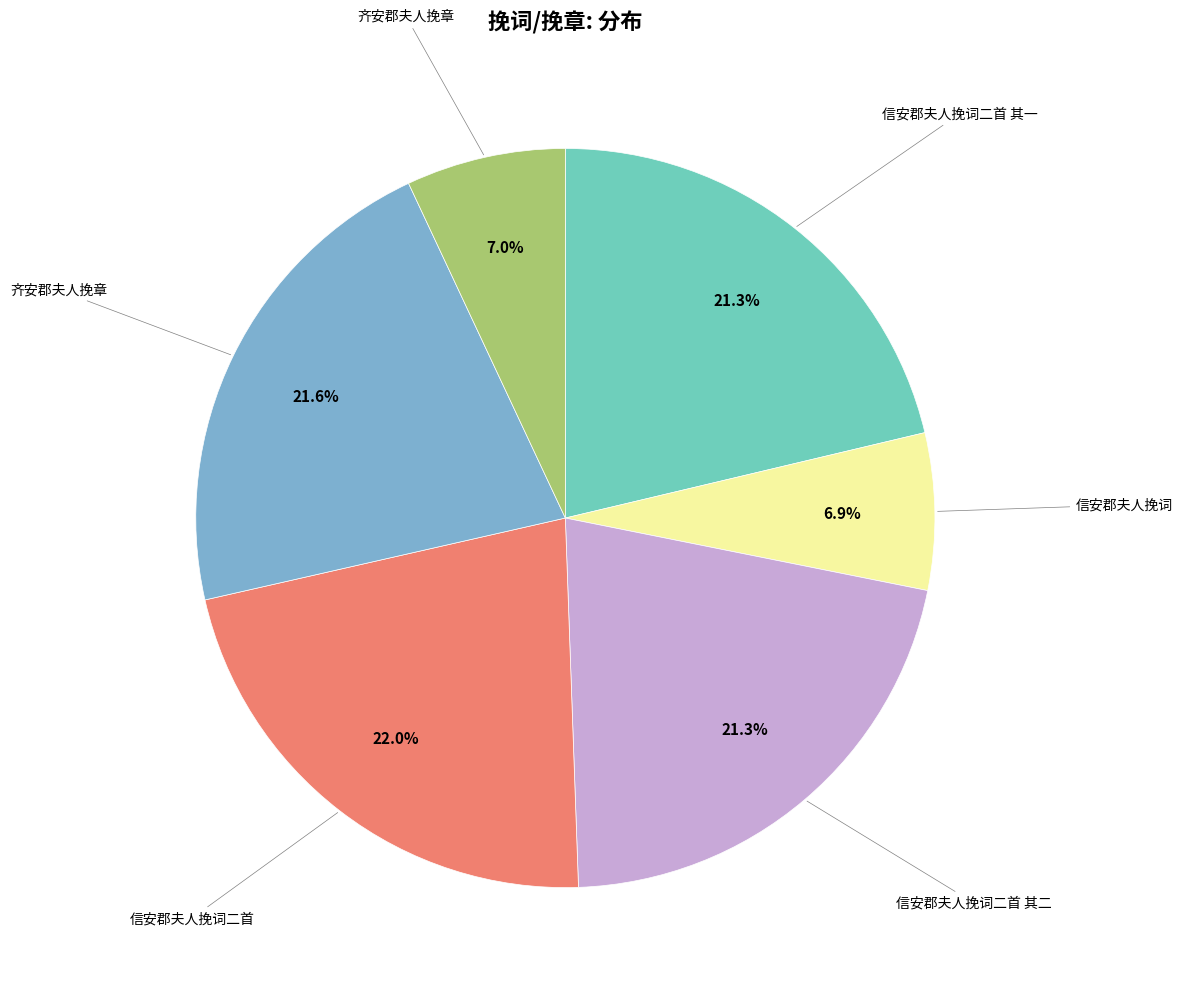

Is there a majority slice in this chart?

No